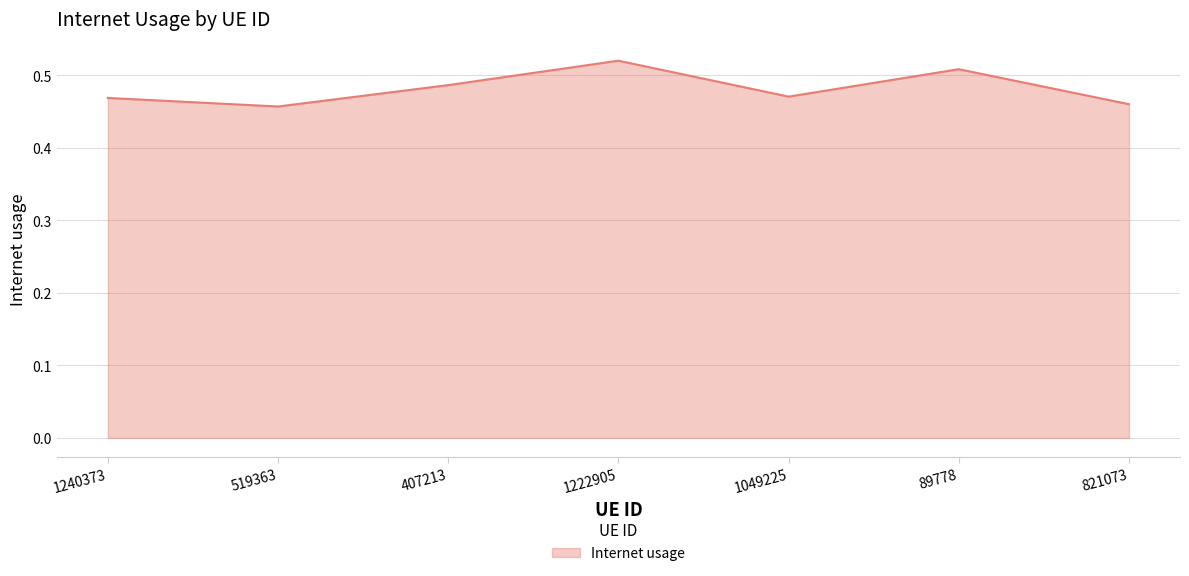

The chart shows a value of 0.8 at 821073. True or false?

False